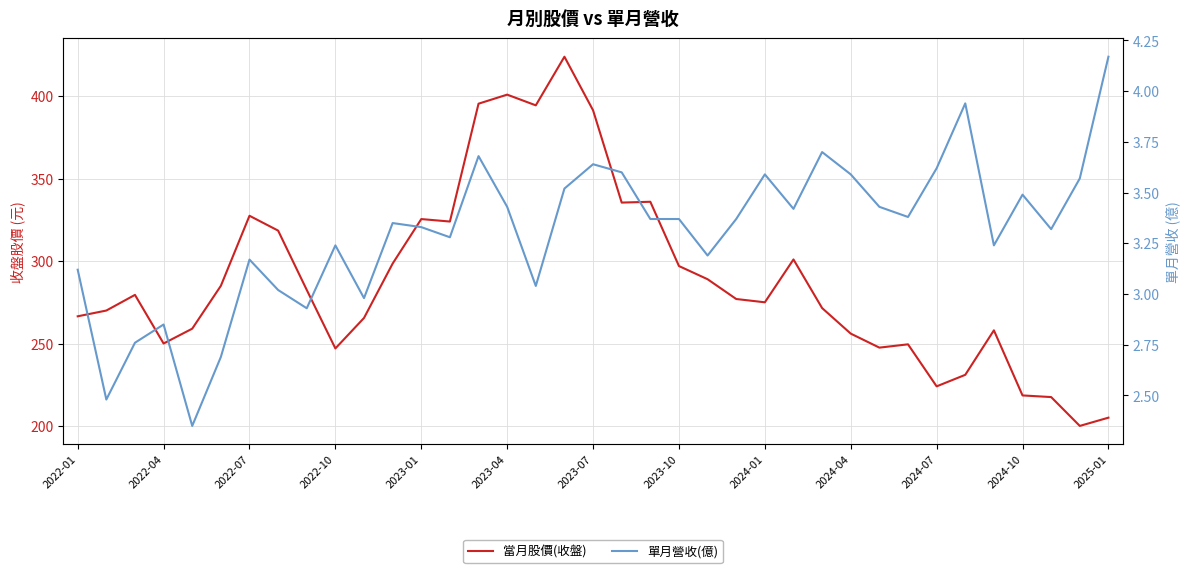

Is it true that 單月營收(億) equals 0.9 at 14?

False